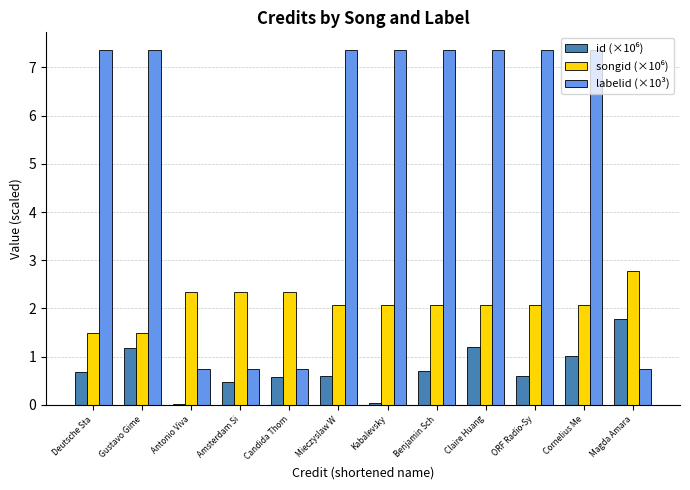

What is the difference between the second highest and minimum values in the labelid (×10³) series?

6.6